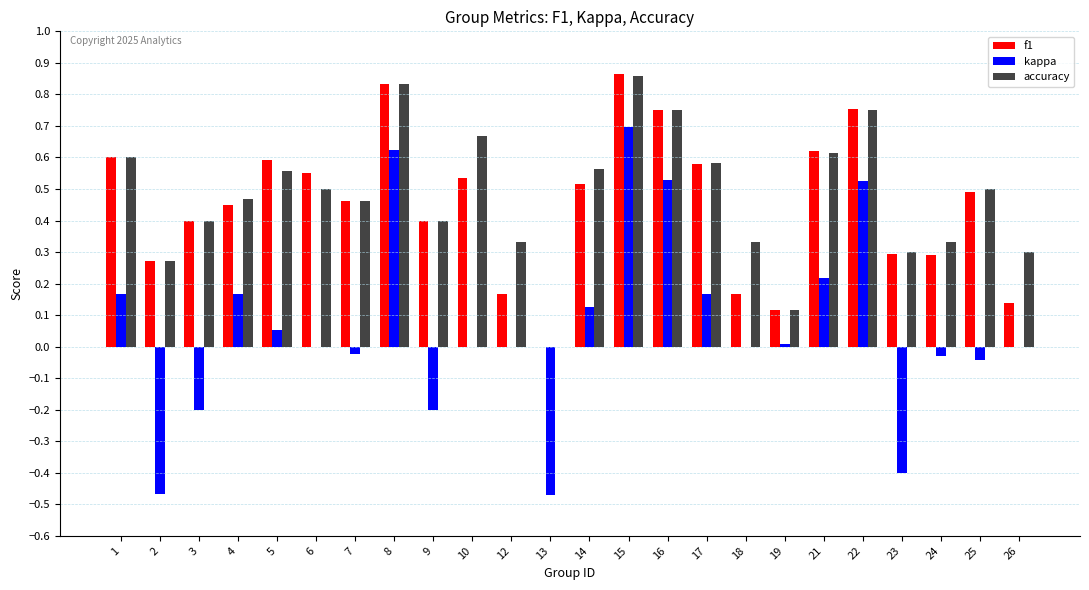

At which category is the sum across all series the highest?

15